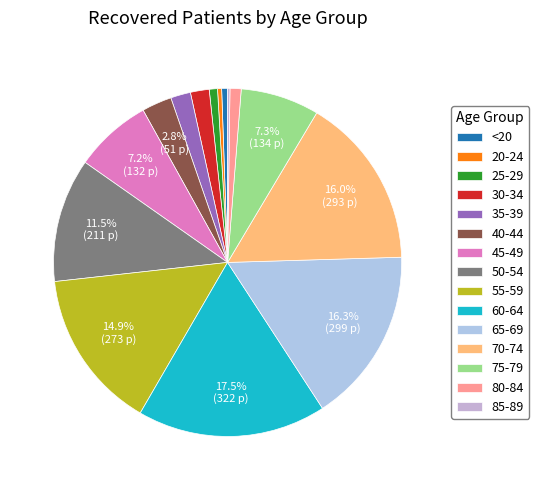

Does 85-89 represent more than half of the total?

No